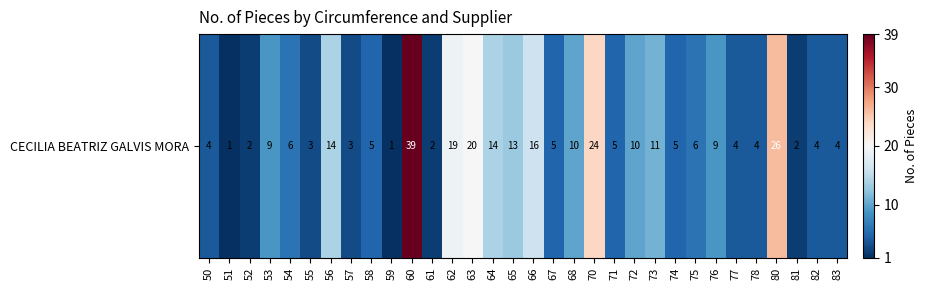

Count the number of values greater than 6.

14